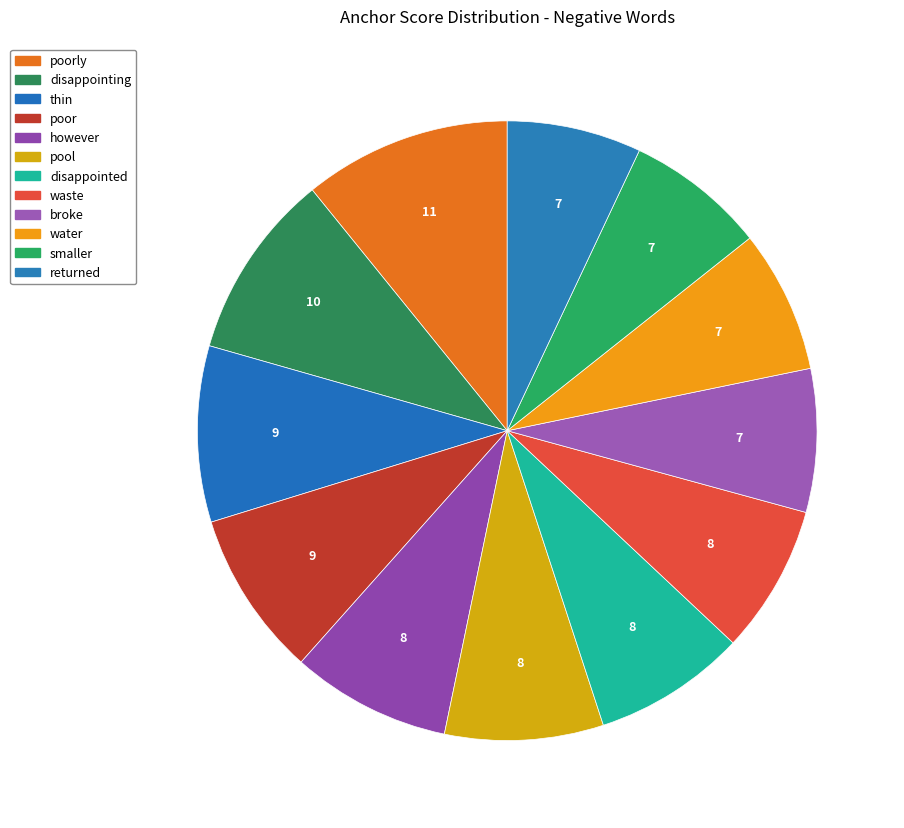

Rank the categories by value from lowest to highest.

returned, smaller, water, broke, waste, disappointed, pool, however, poor, thin, disappointing, poorly